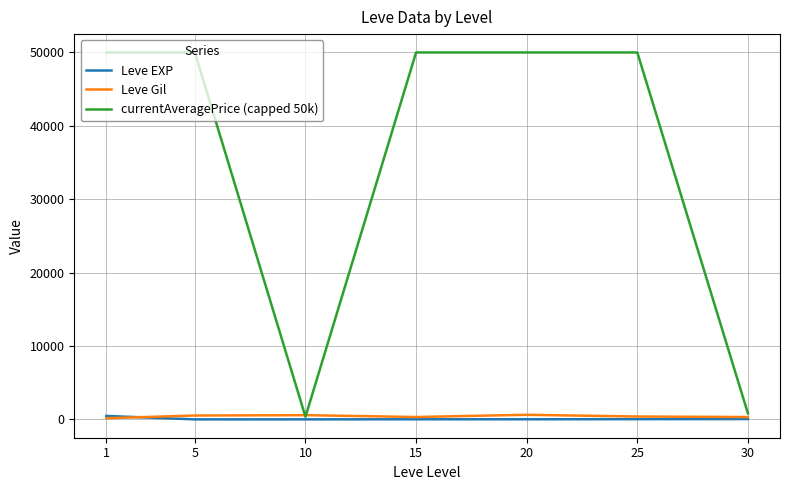

The currentAveragePrice (capped 50k) series shows 33874.5 at 25. True or false?

False